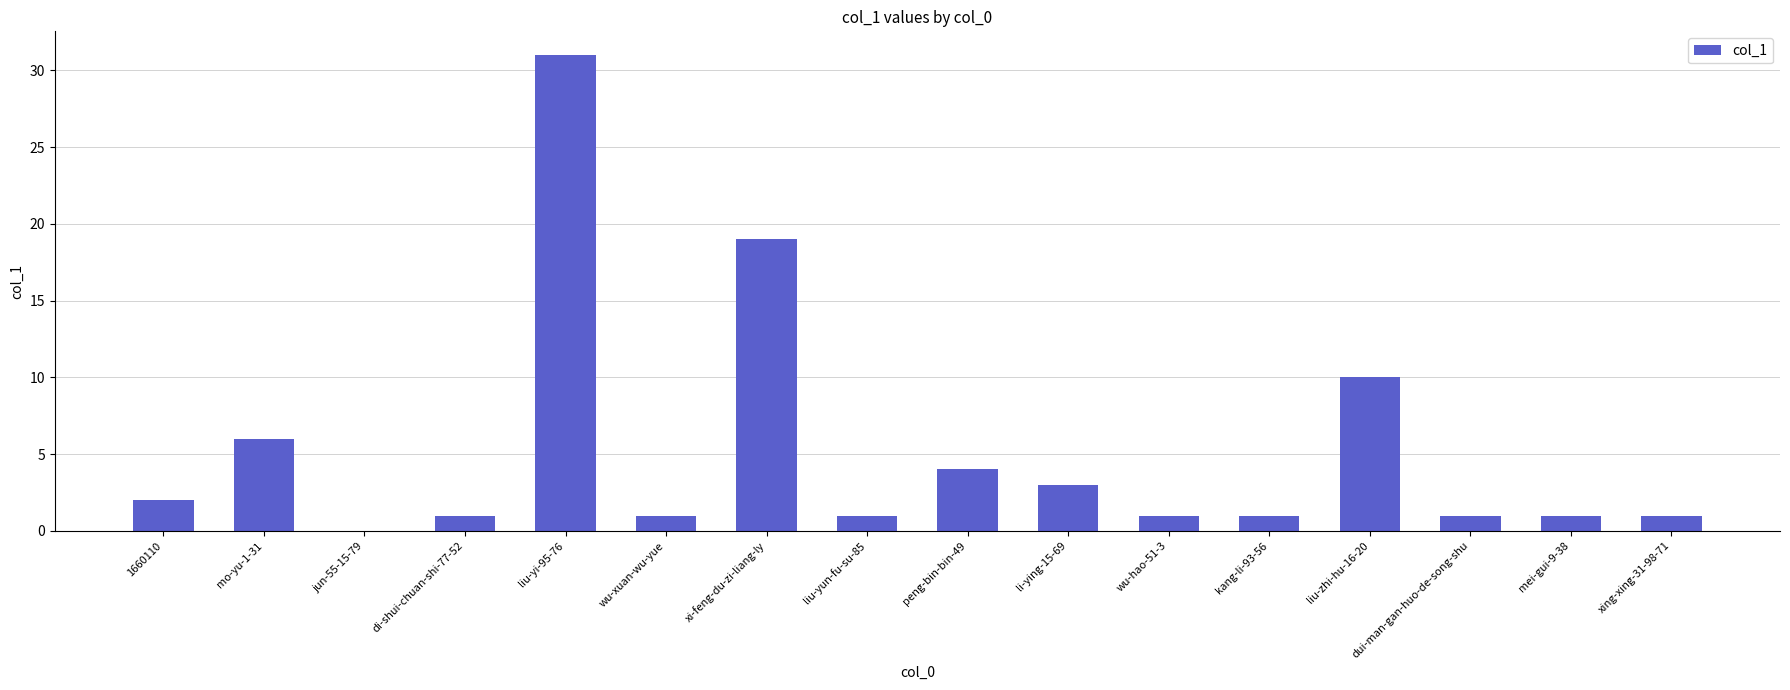

Is it true that the value at wu-xuan-wu-yue is 1?

True